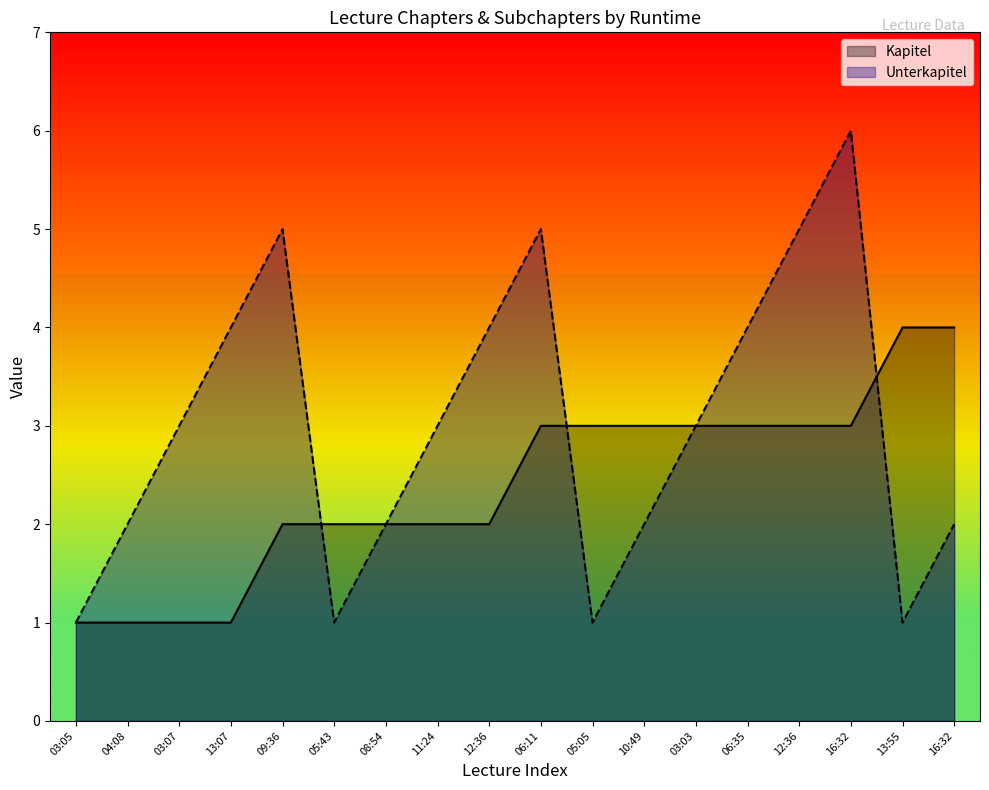

The Unterkapitel series shows 5 at 12:36. True or false?

True